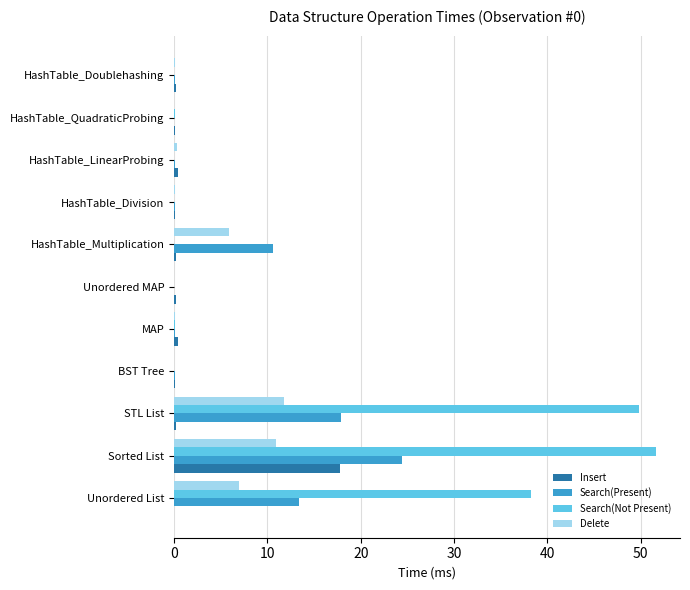

The Search(Present) series shows 0.0 at BST Tree. True or false?

True